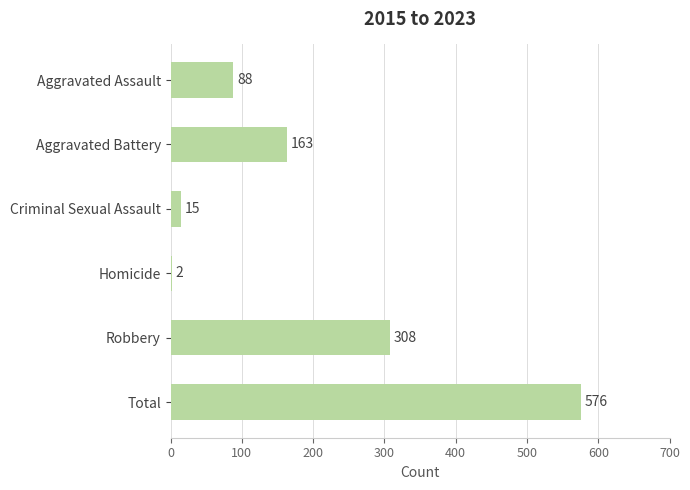

How many data points does each series have?

6